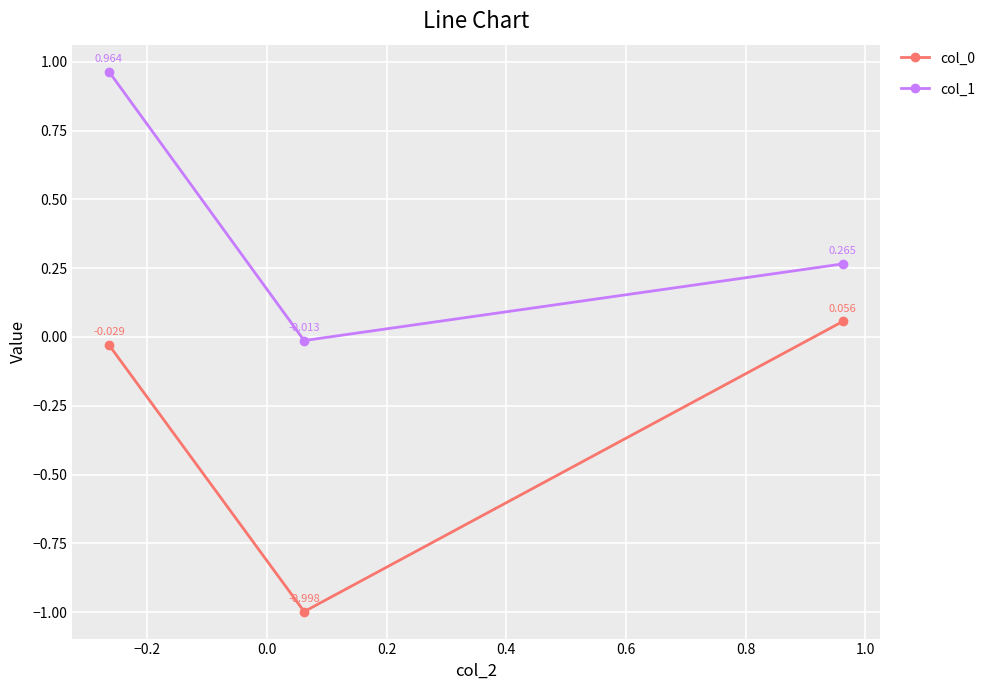

How many lines are shown in the chart?

2